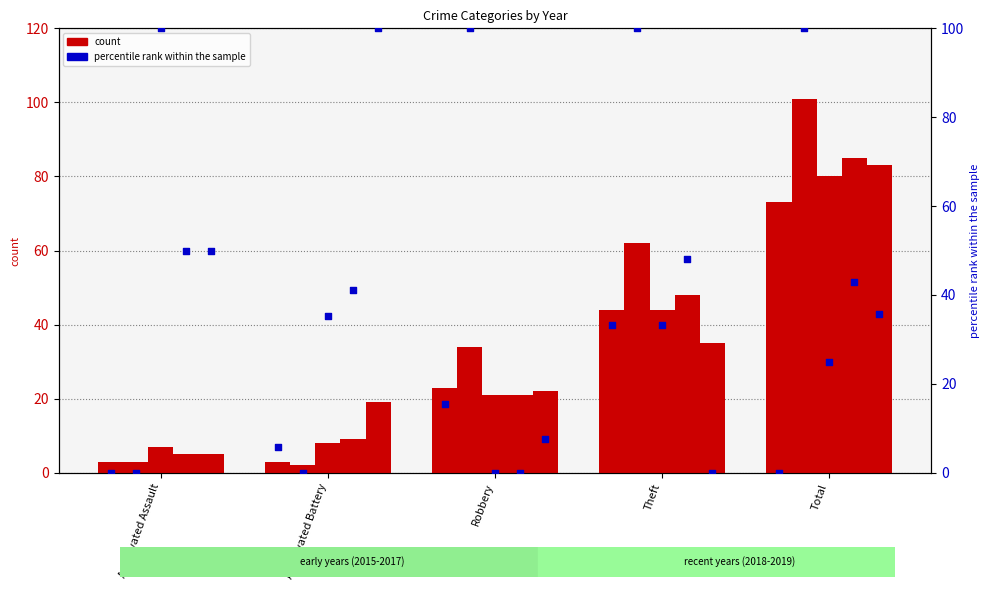

What is the change in value from Aggravated Battery to Theft?

+27.5